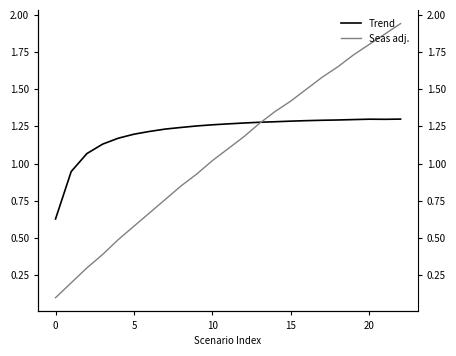

Which has a higher value, −5 or 5?

5